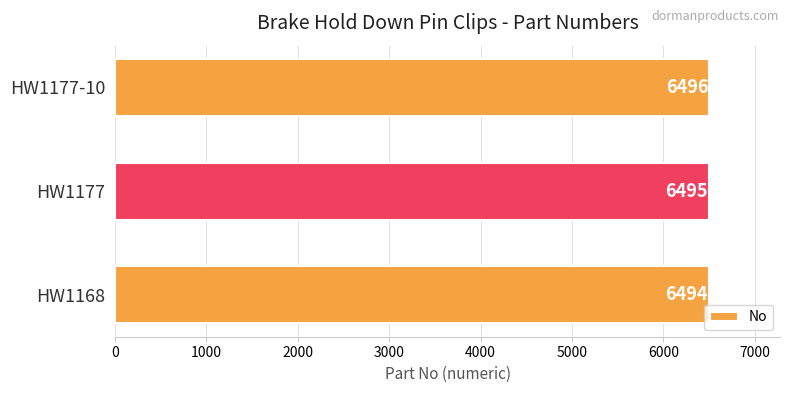

What is the change in value from HW1177 to HW1177-10?

+1